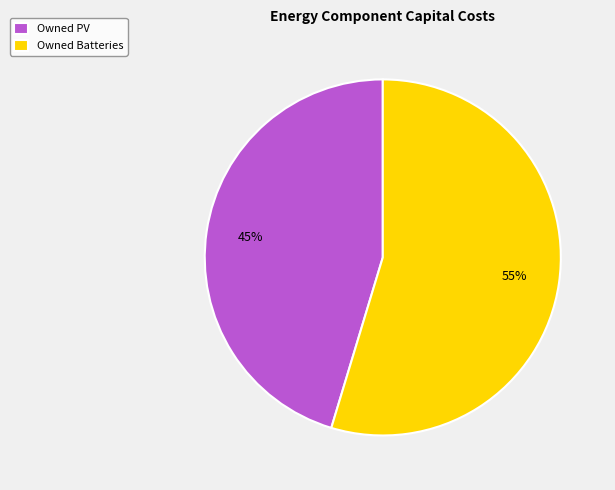

What is the ratio of the value at Owned Batteries to the value at Owned PV?

1.2